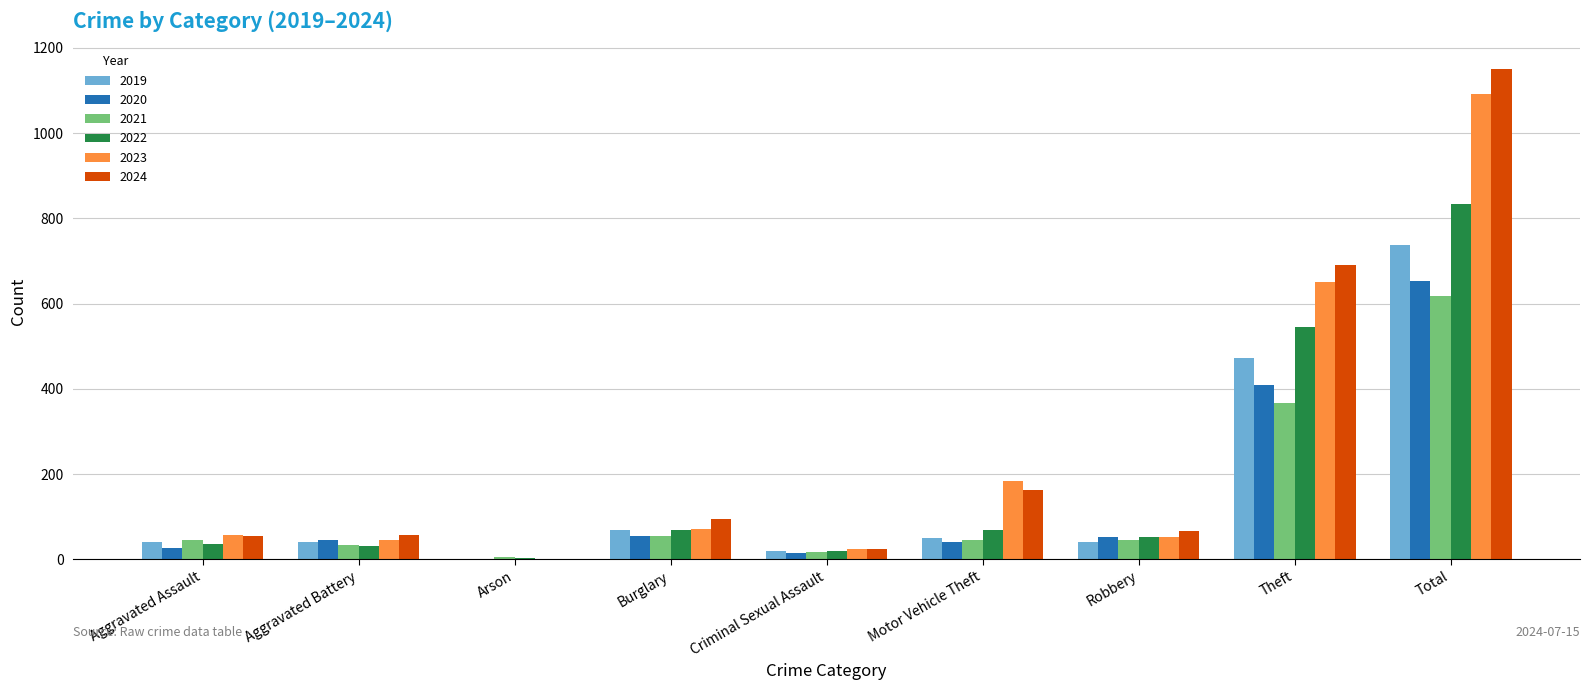

At which label is 2020 closest to 327?

Theft